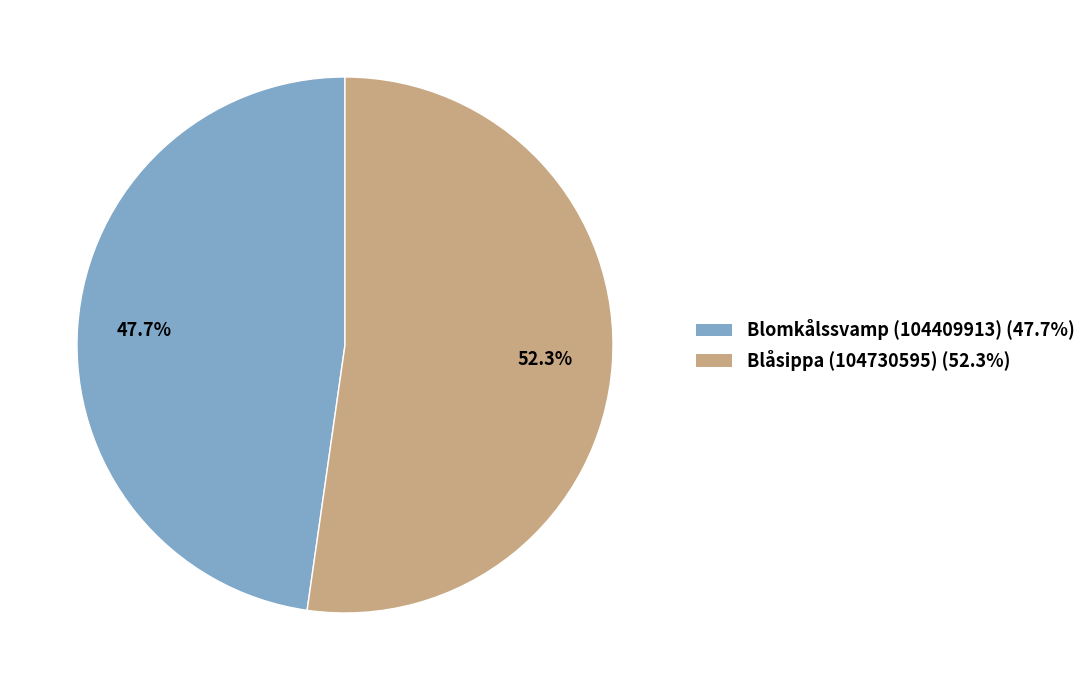

Rank the categories by value from highest to lowest.

Blåsippa (104730595), Blomkålssvamp (104409913)